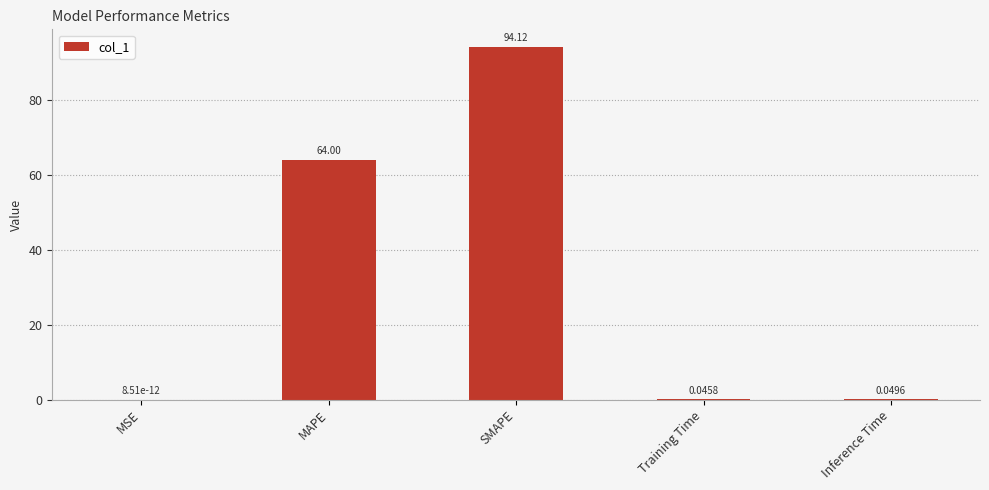

Which category has the highest value across all series?

SMAPE